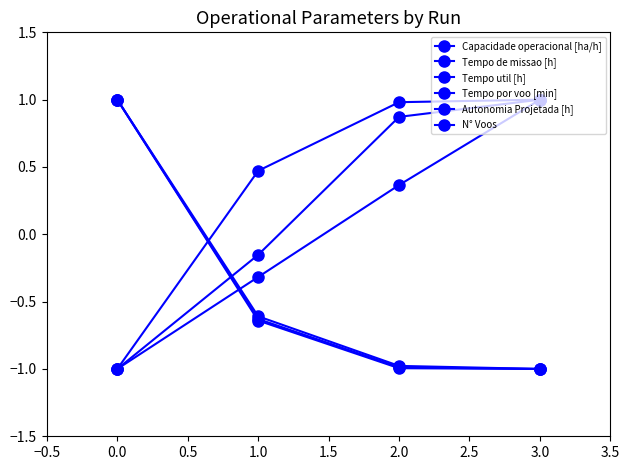

What is the value of the Autonomia Projetada [h] point at the 3rd from the left?

0.4